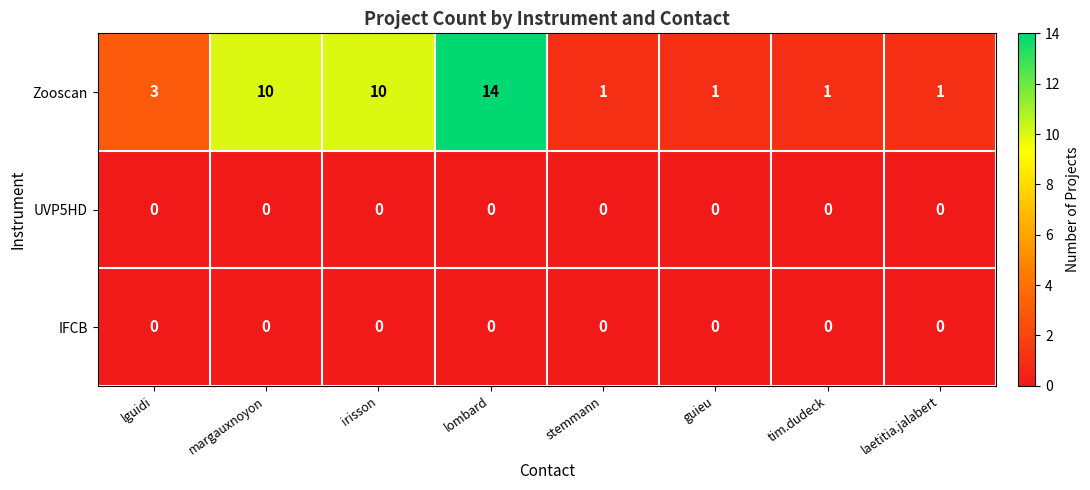

Which series has the largest range (max minus min)?

Zooscan